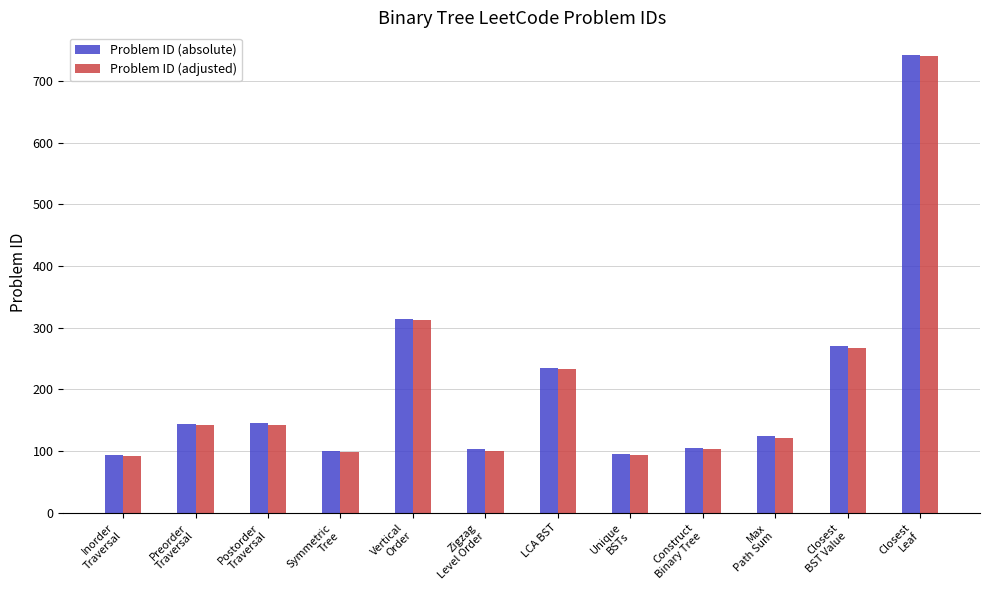

What is the greatest value displayed?

742